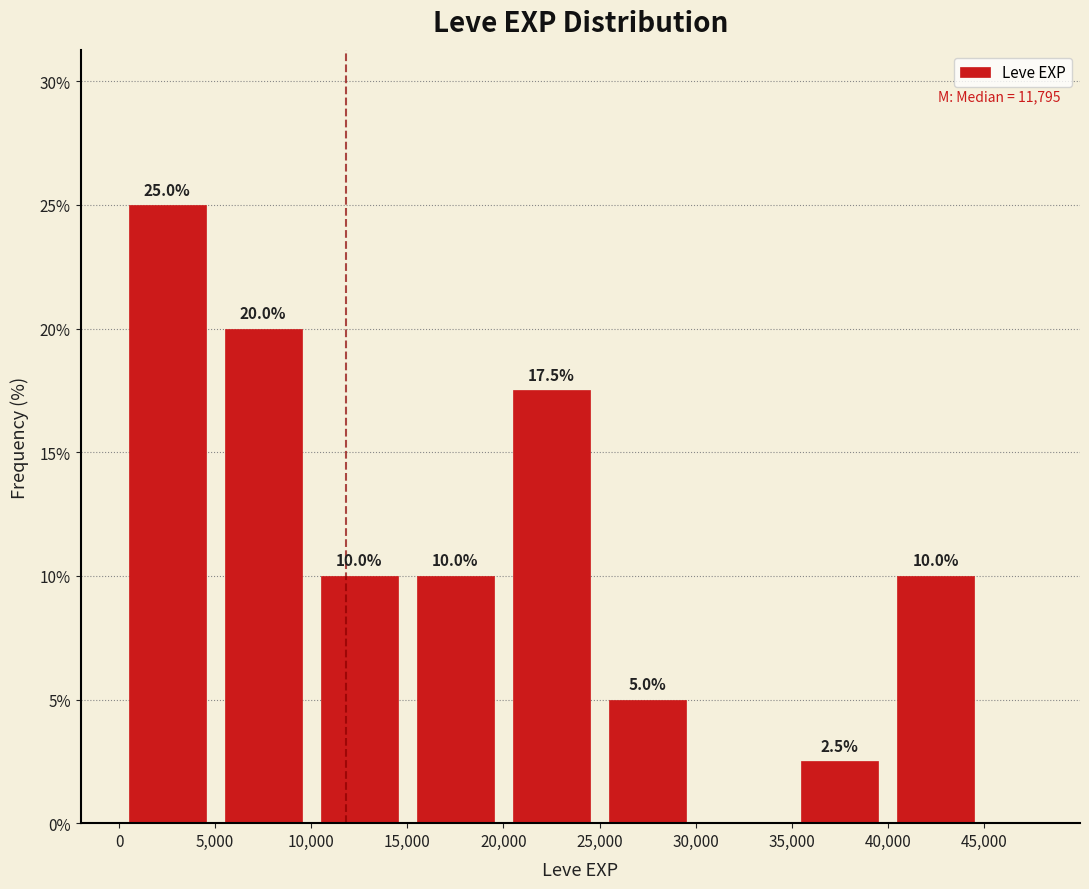

Which range on the x-axis has the tallest bar?

0 to 5,000